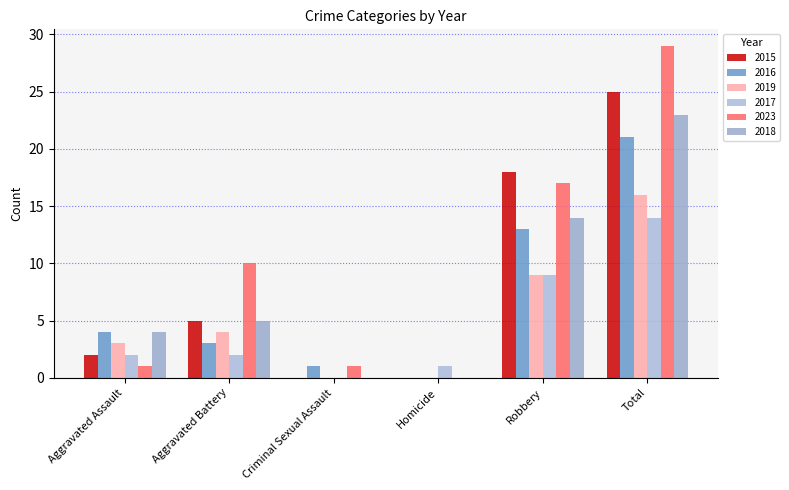

What is the greatest value displayed?

29